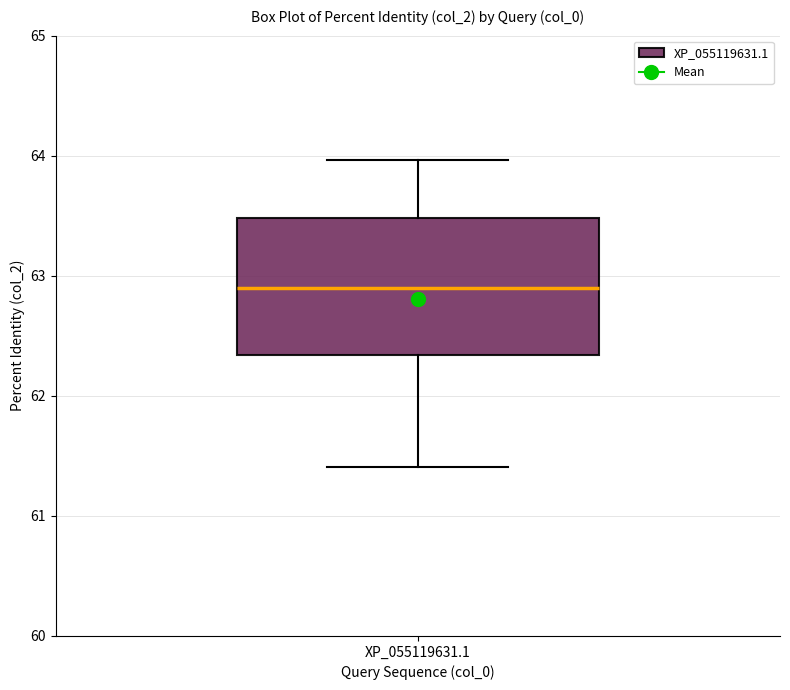

Where is the upper edge of the box for XP_055119631.1 on the y-axis? The values are not printed on the chart, so give them approximately, as read against the axis.

63.5